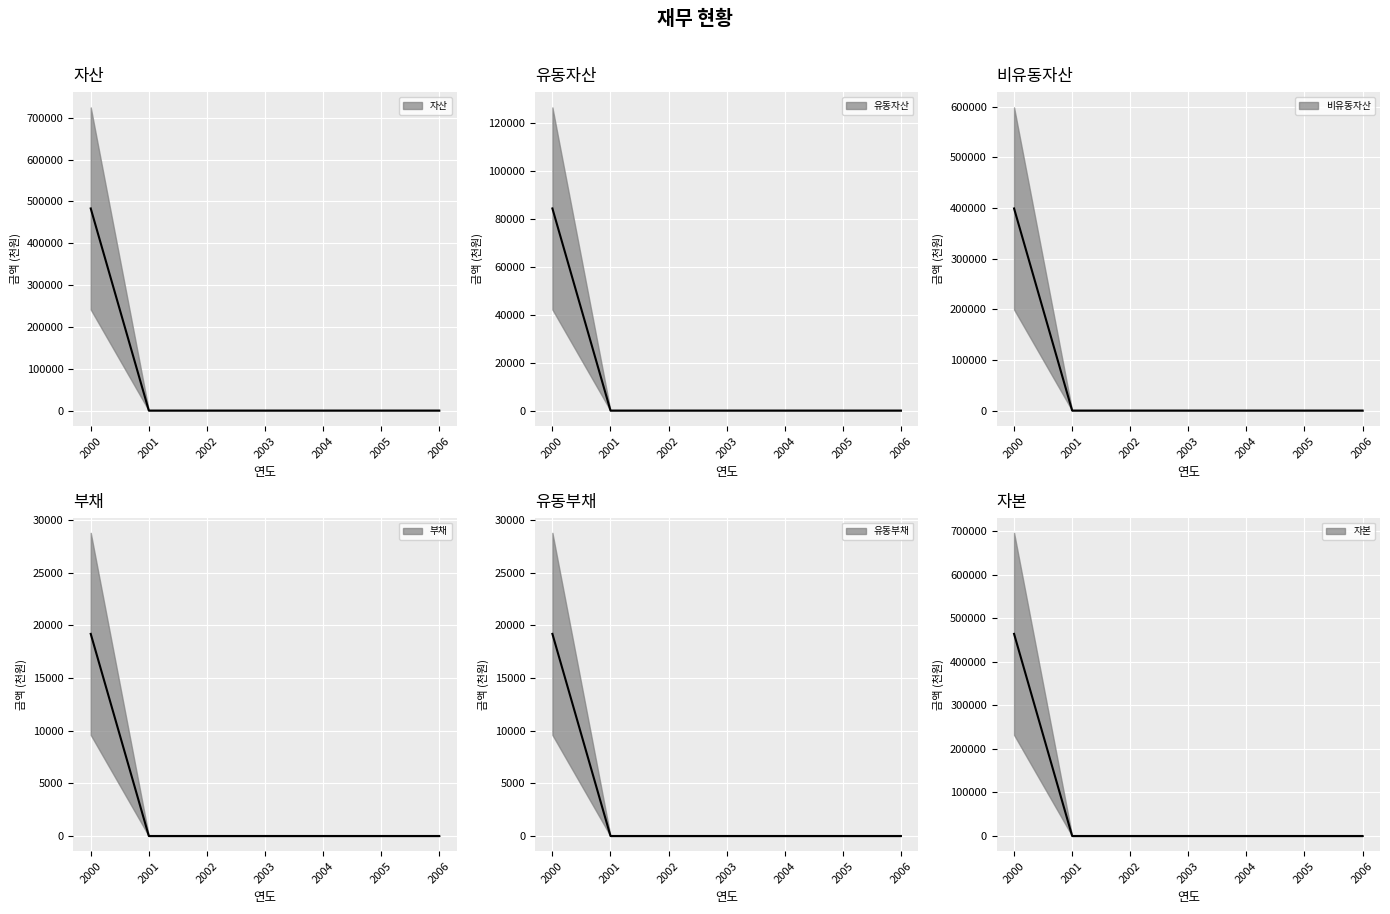

Reading left to right, extract all data points from this chart.

자산_line: 483314	0	0	0	0	0	0
유동자산_line: 84478	0	0	0	0	0	0
비유동자산_line: 398836	0	0	0	0	0	0
부채_line: 19178	0	0	0	0	0	0
유동부채_line: 19178	0	0	0	0	0	0
자본_line: 464136	0	0	0	0	0	0